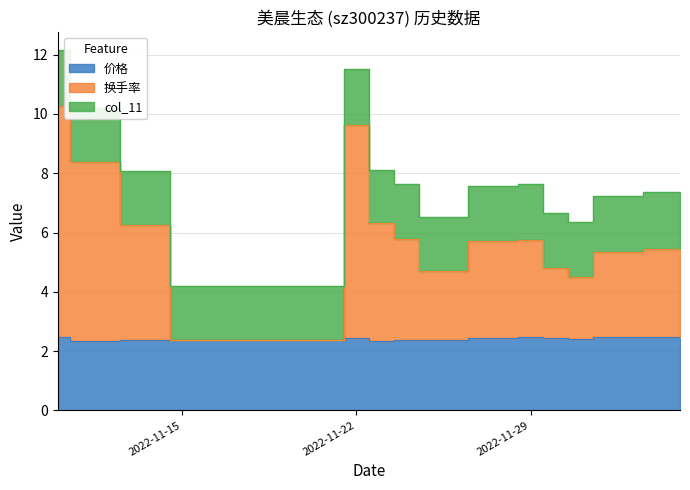

The 价格 series shows 3.9 at 2022-11-22. True or false?

False